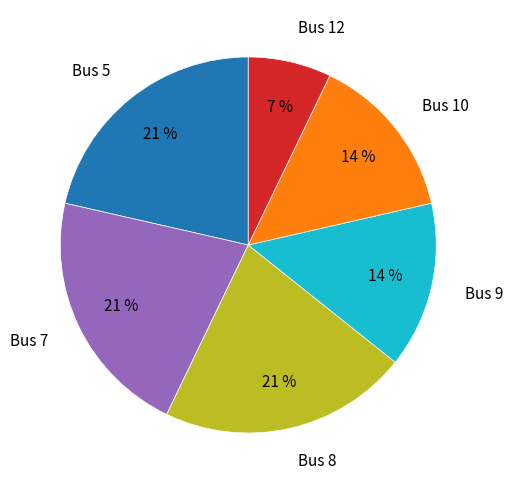

Is there any slice that represents more than half of the pie?

No